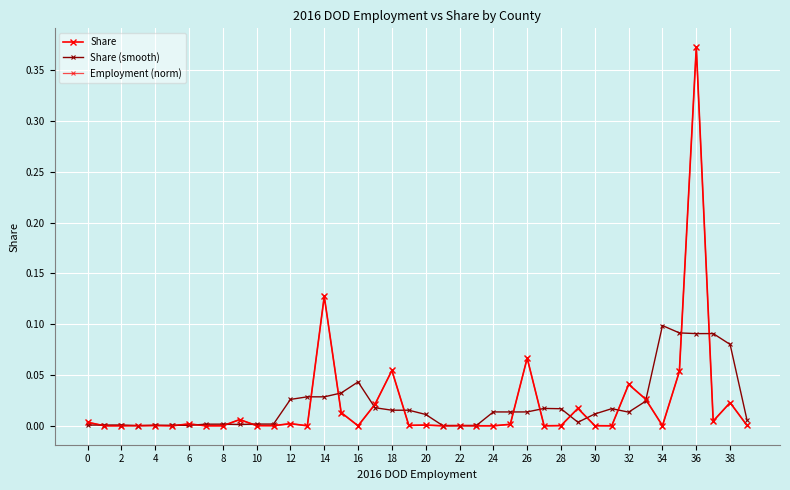

Does the chart have visible grid lines?

Yes